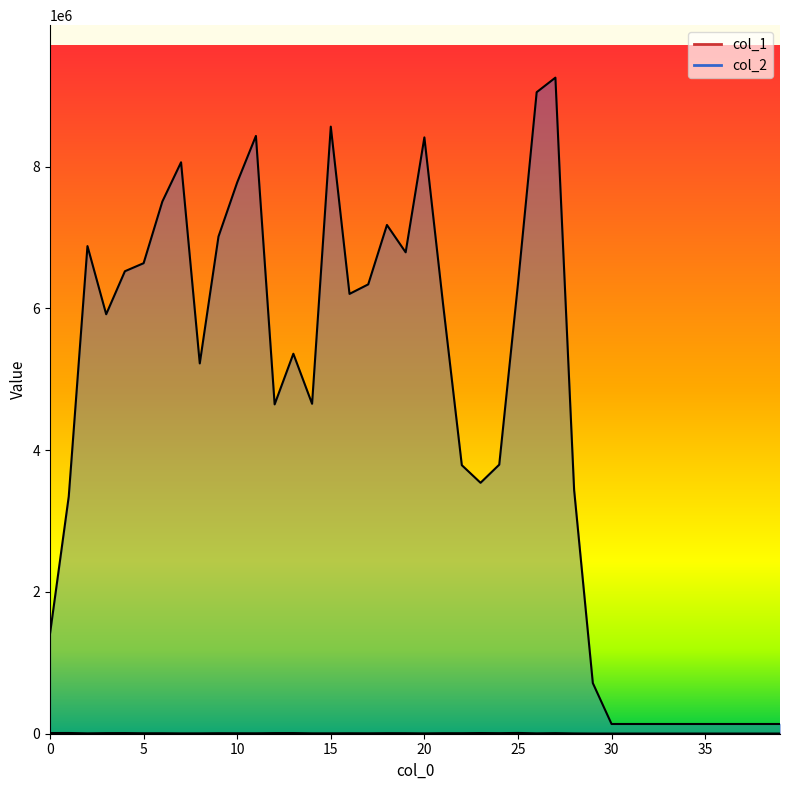

Rank the series by their maximum value, from highest to lowest.

col_2, col_1